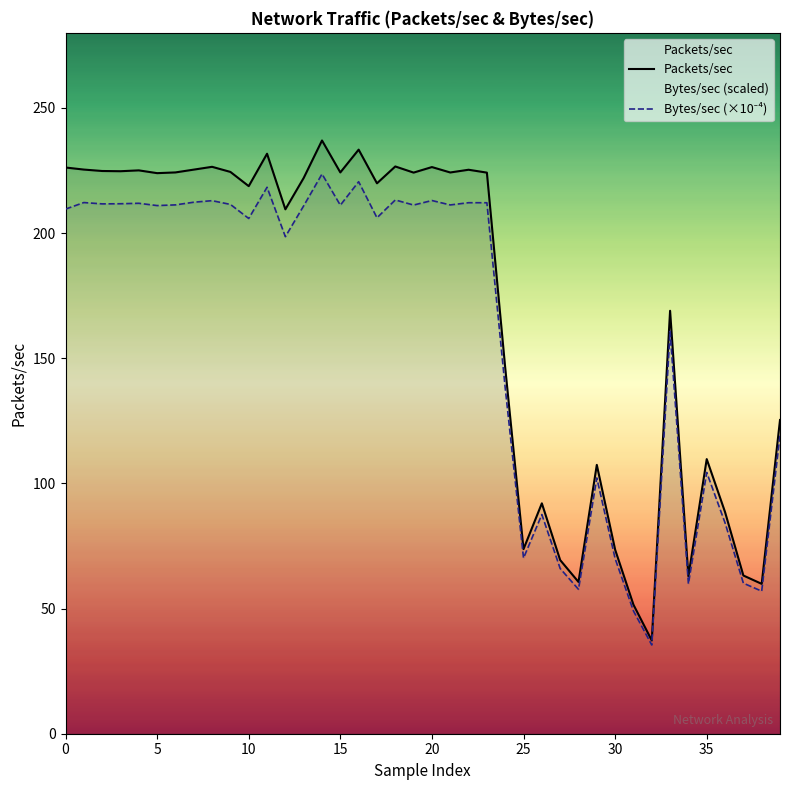

Read the Packets/sec value at 18.

226.6